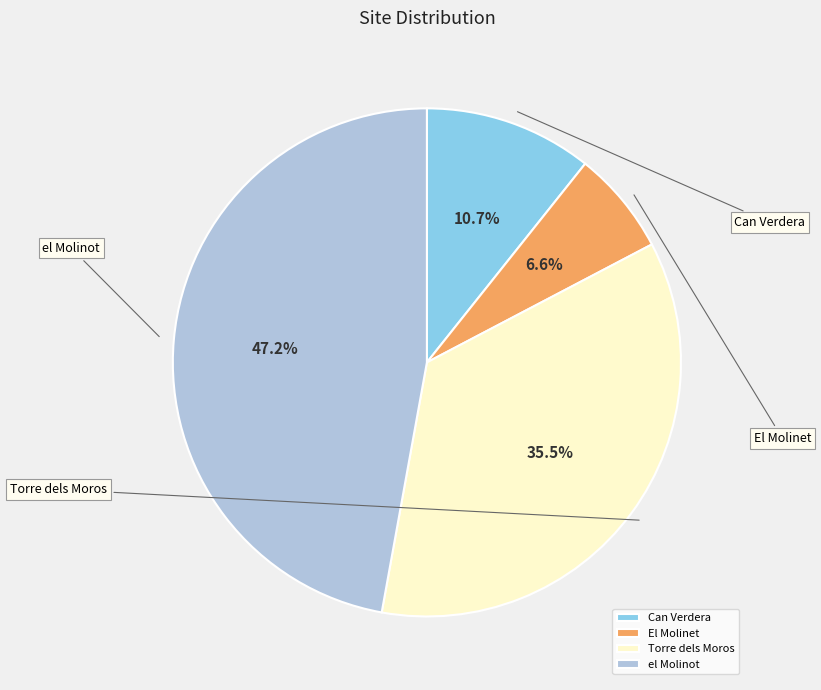

Is there a majority slice in this chart?

No